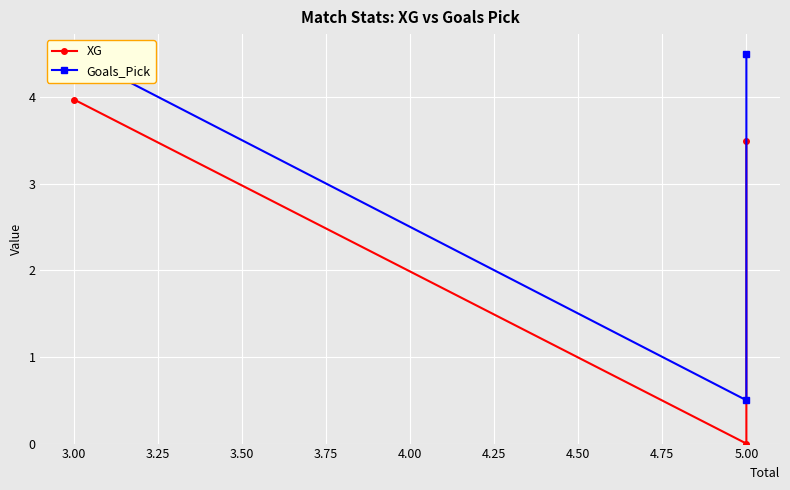

What are all the series names shown in the legend?

XG, Goals_Pick